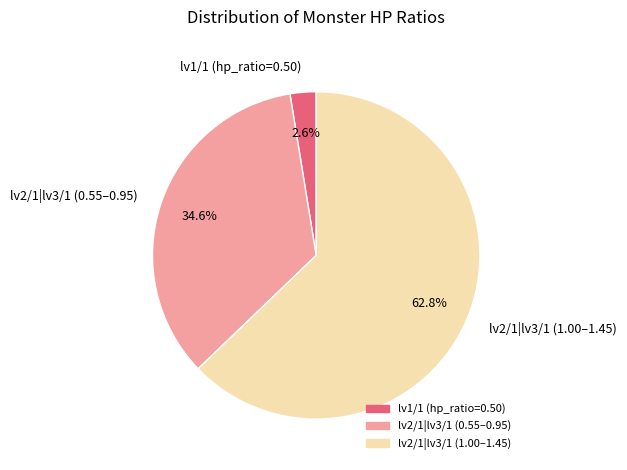

Does any single category account for the majority?

Yes